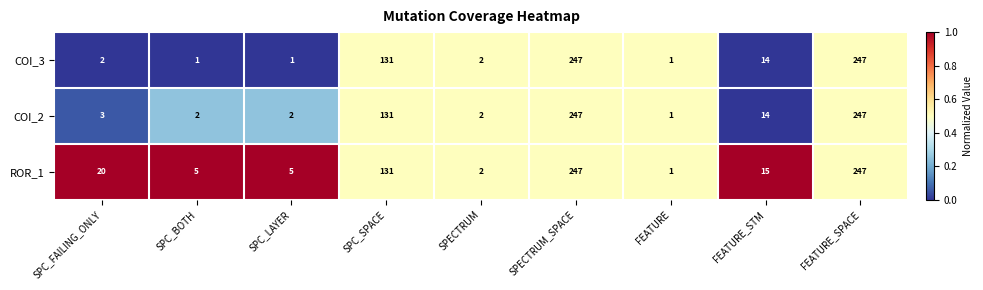

The COI_2 series shows 2 at SPC_LAYER. True or false?

True